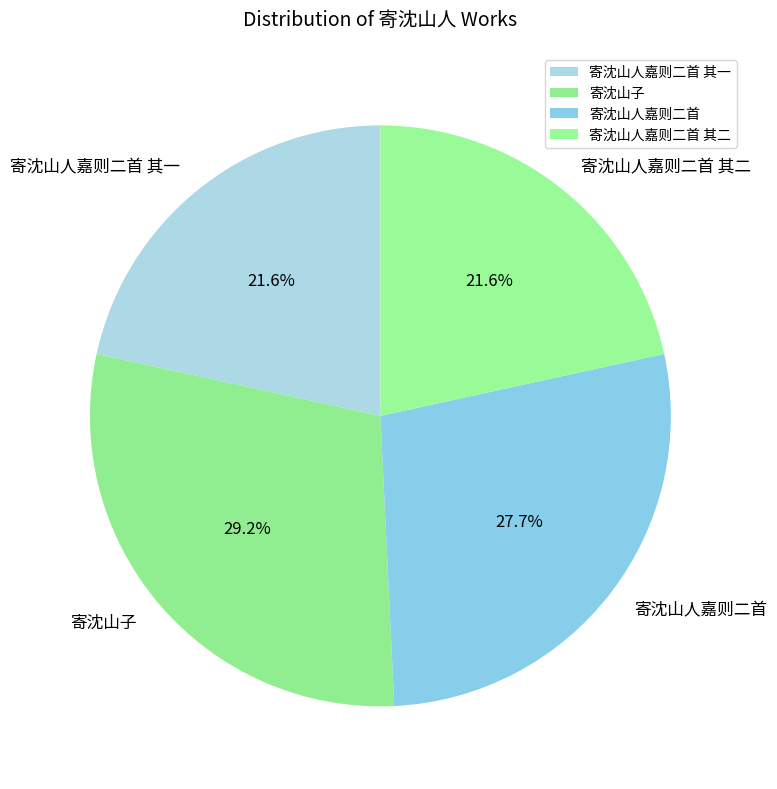

What percentage is NOT represented by 寄沈山子?

70.8%